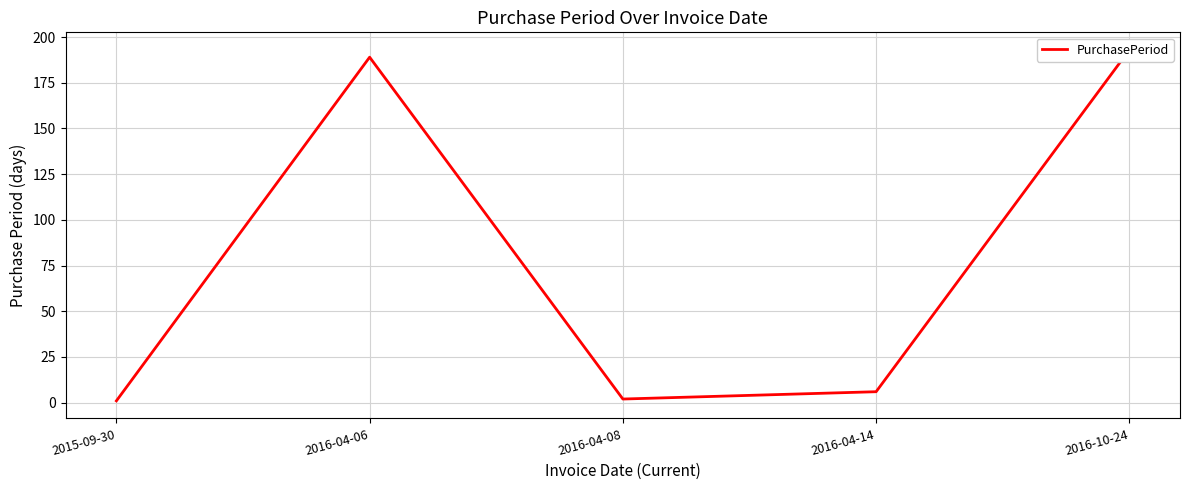

What is the sum of the values at 2016-10-24 and 2015-09-30?

194